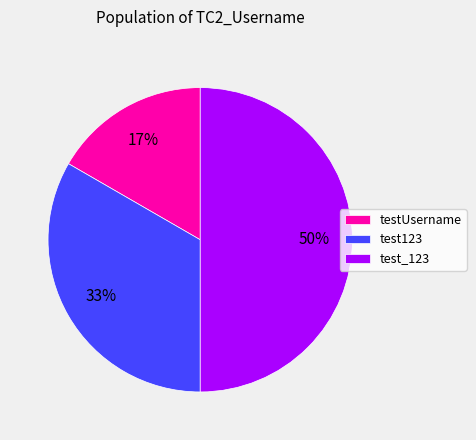

The testUsername slice represents 17% of the pie. True or false?

True